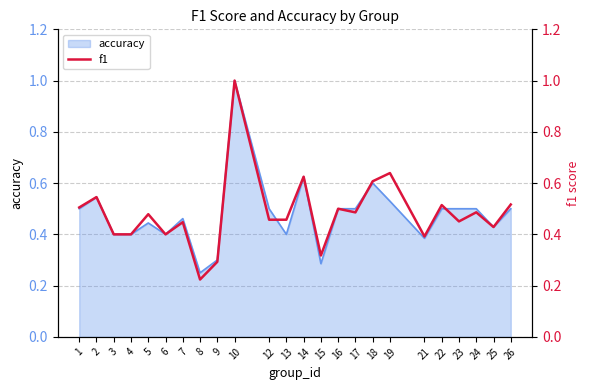

What is the smallest value displayed?

0.2